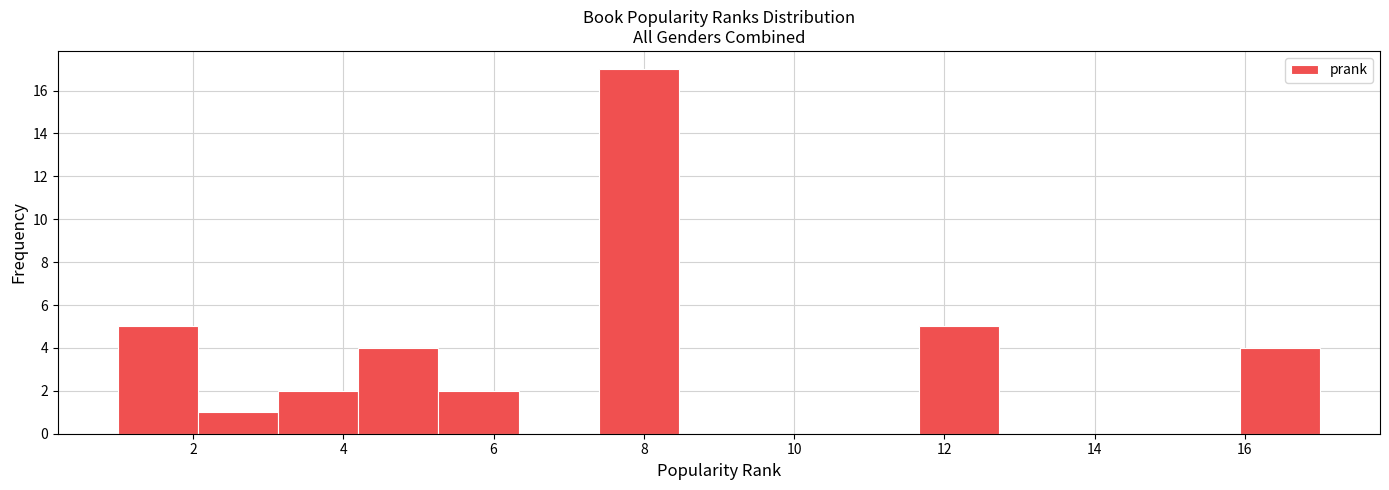

Which range on the x-axis has the tallest bar?

7.4 to 8.4